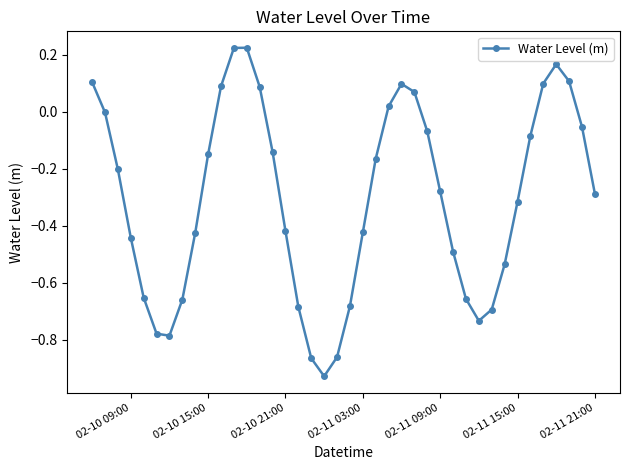

Count the number of data series in this chart.

1